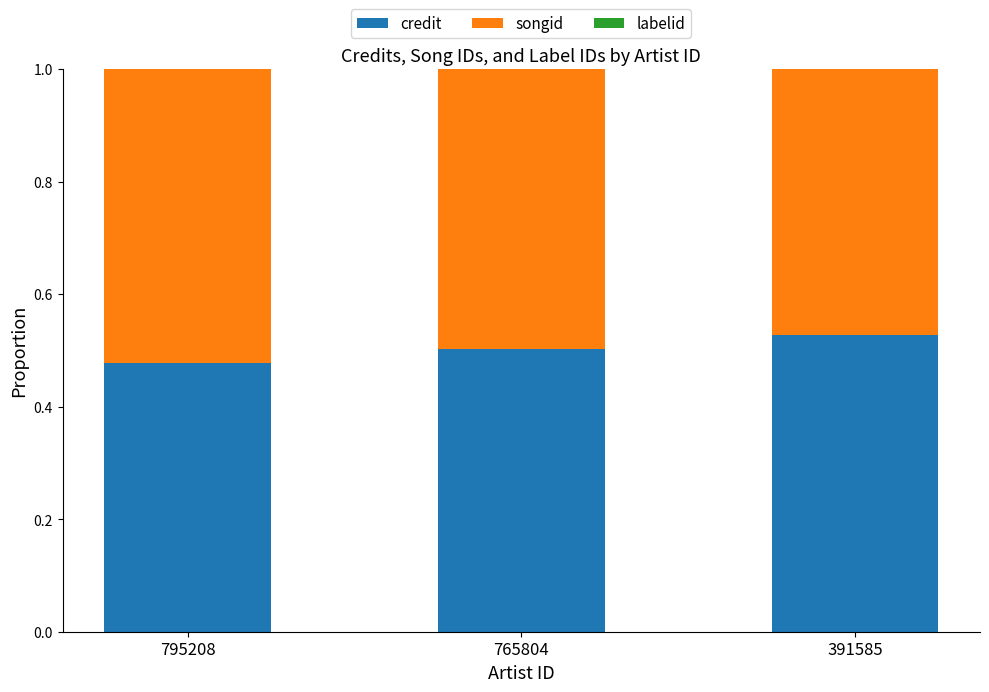

Which category has the highest value in the credit series?

391585